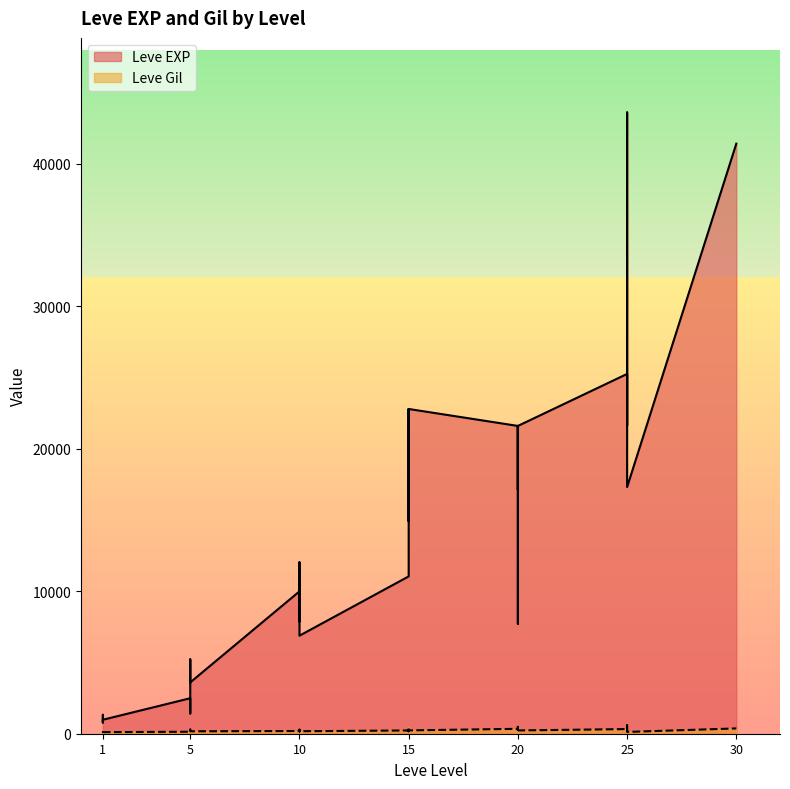

Is the value of Leve Gil at 20 greater than the value of Leve EXP at 25?

No